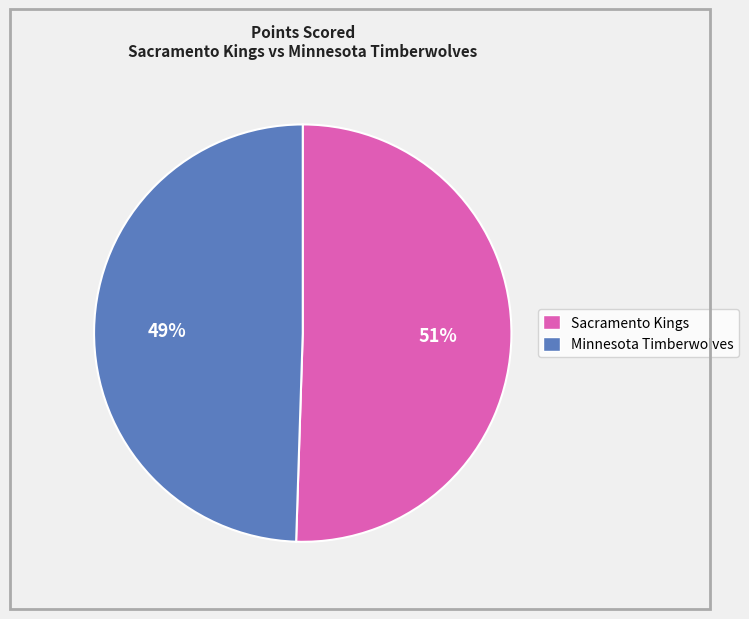

The Minnesota Timberwolves slice represents 49% of the pie. True or false?

True